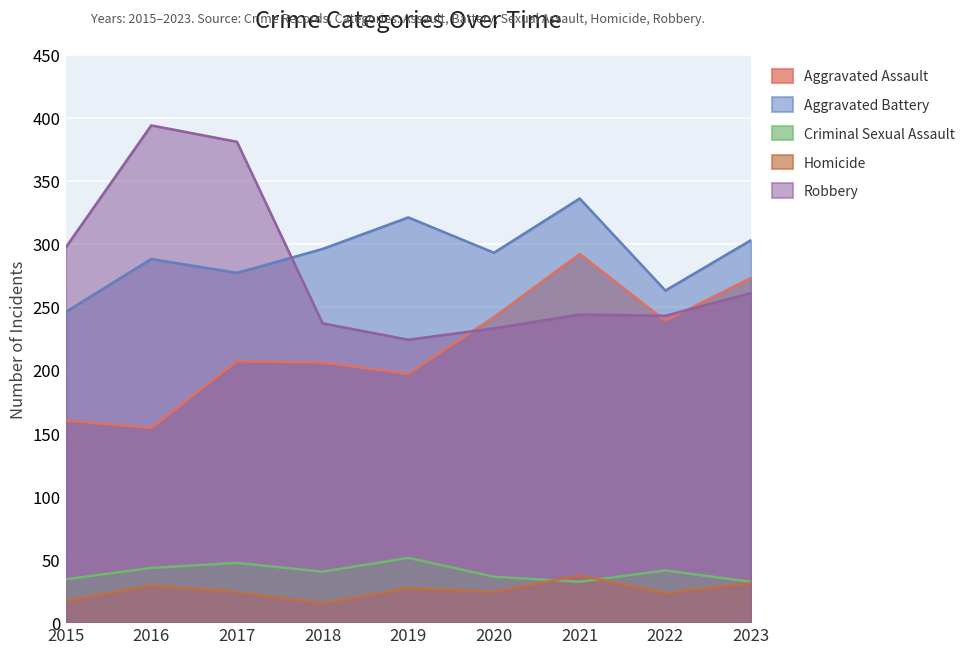

Between 2016 and 2018, which is larger?

2018